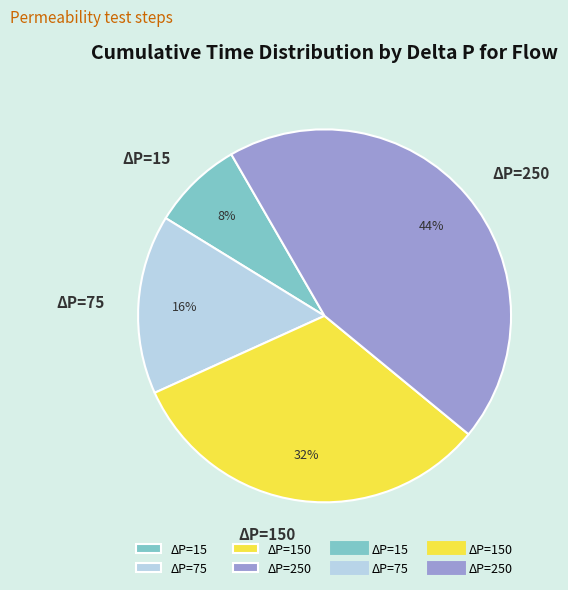

What percentage is the ΔP=150 slice, to the nearest percent?

32%